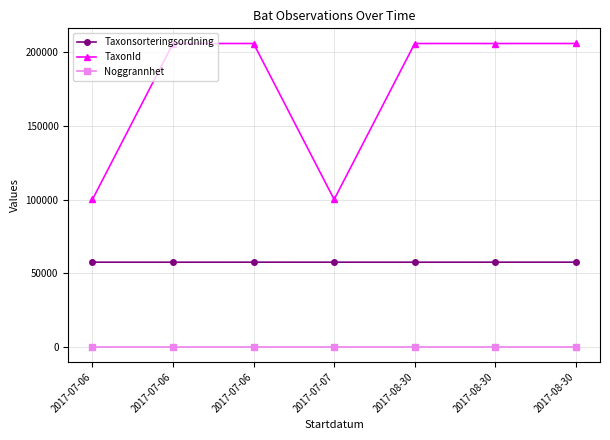

What is the maximum value for Noggrannhet?

50